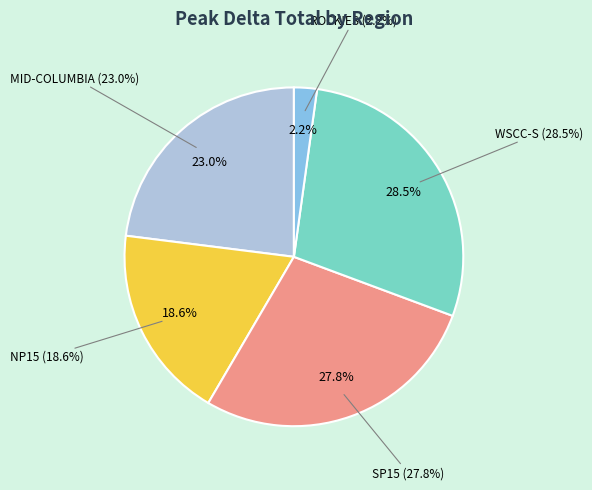

Does NP15 represent more than half of the total?

No